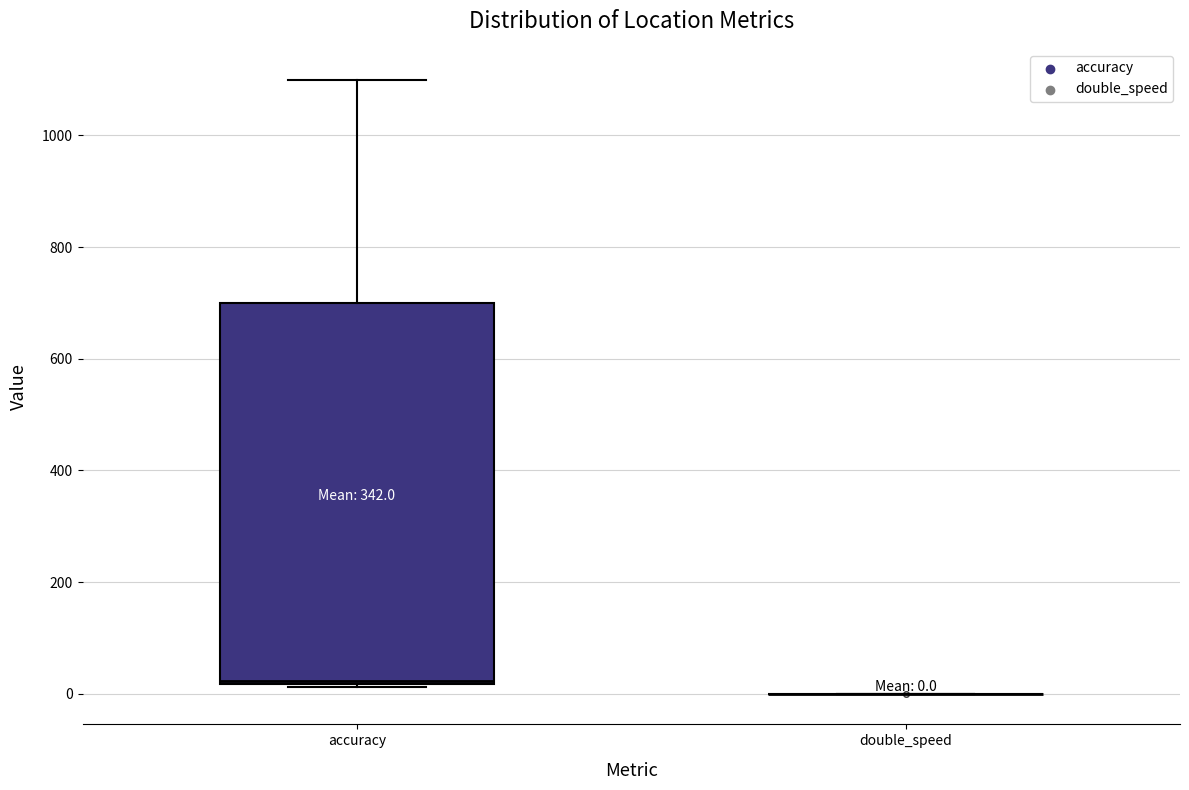

Comparing the boxes themselves (not the whiskers), which one is the tallest?

accuracy